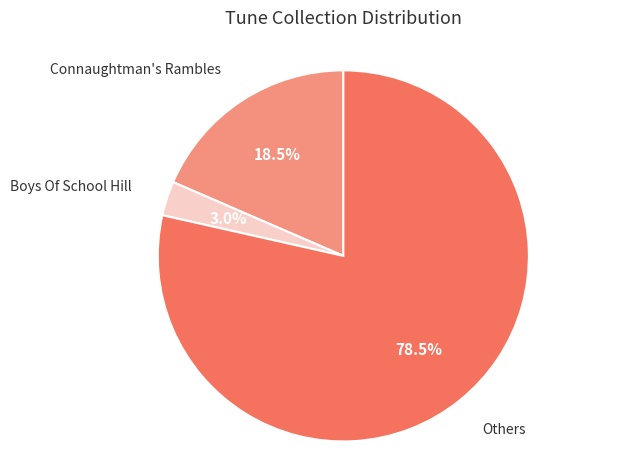

Is there any slice that represents more than half of the pie?

Yes